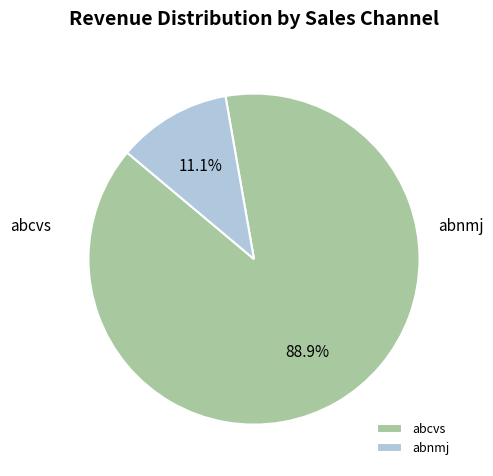

To the nearest percent, what portion does abcvs represent?

89%